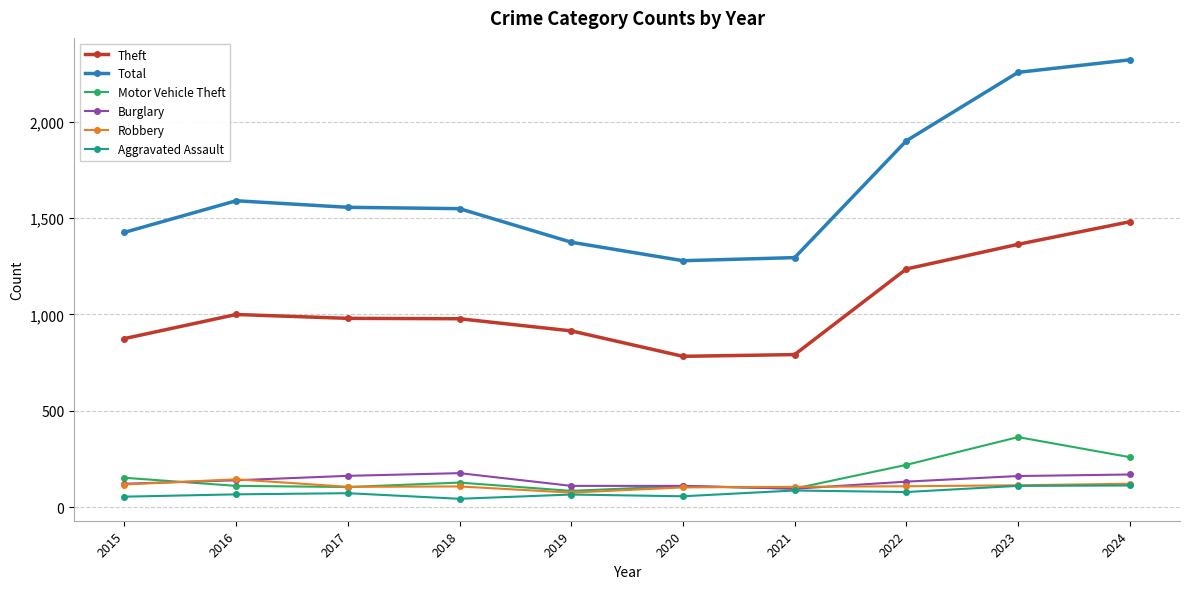

True or false: Motor Vehicle Theft and Theft cross at least once.

False